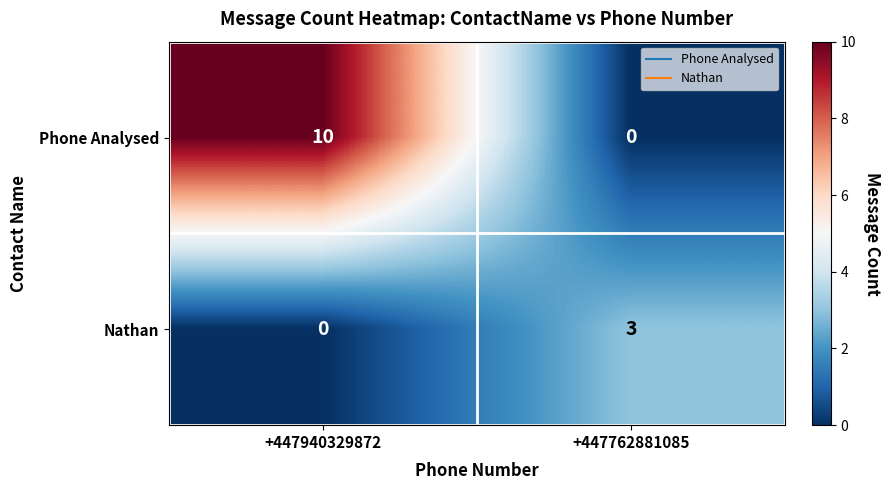

What is the total value across all series at +447940329872?

10